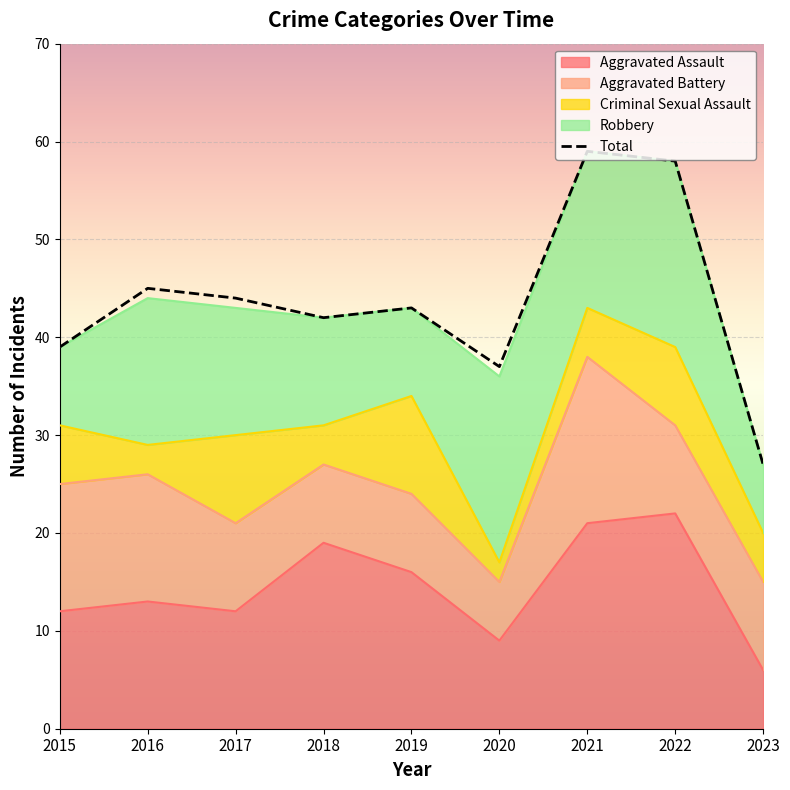

The value at 2017 is 44. True or false?

True